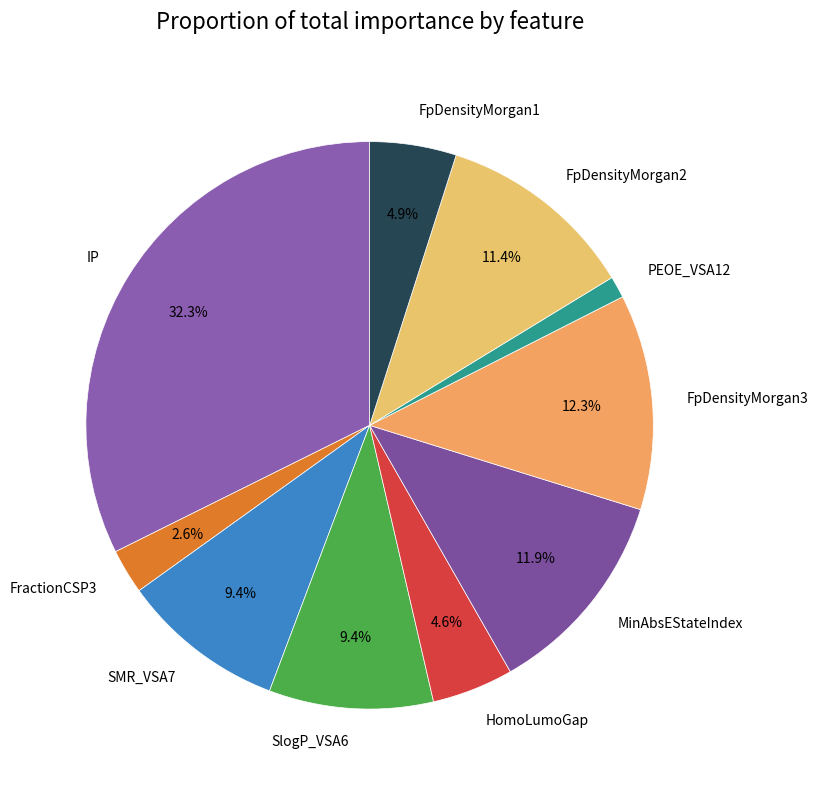

Does HomoLumoGap represent more than half of the total?

No